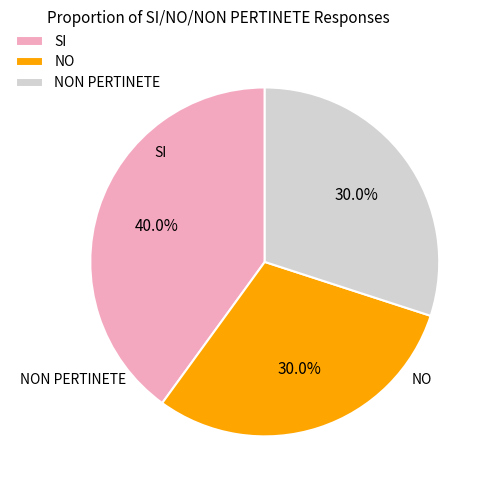

How many segments does this pie chart have?

3